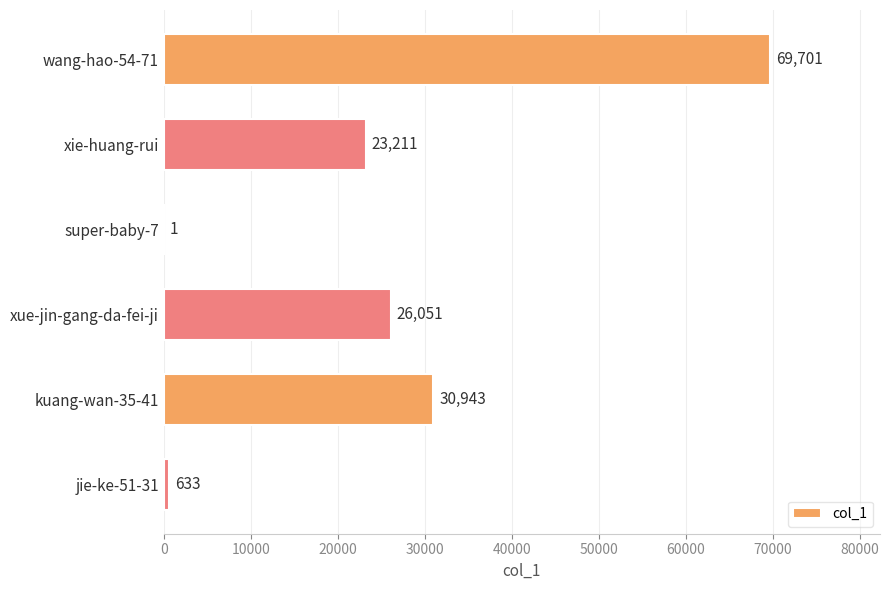

Reading top to bottom, list all the values displayed in this chart.

wang-hao-54-71=69701	xie-huang-rui=23211	super-baby-7=1	xue-jin-gang-da-fei-ji=26051	kuang-wan-35-41=30943	jie-ke-51-31=633